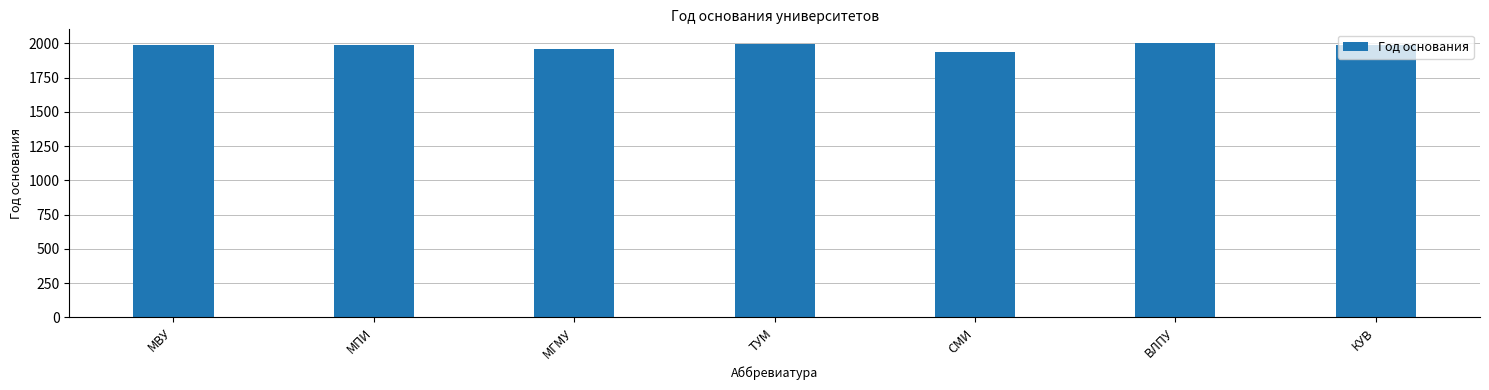

At which label does the data first exceed 1989?

МВУ